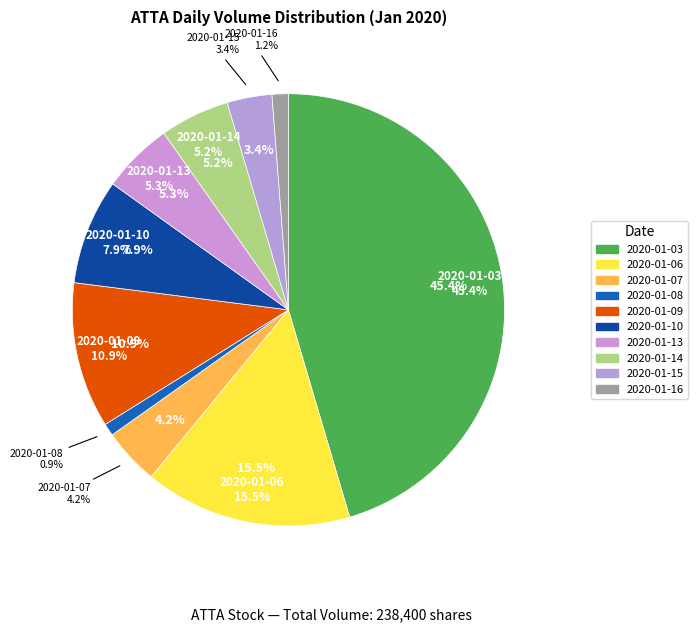

Which slice is the largest?

2020-01-03